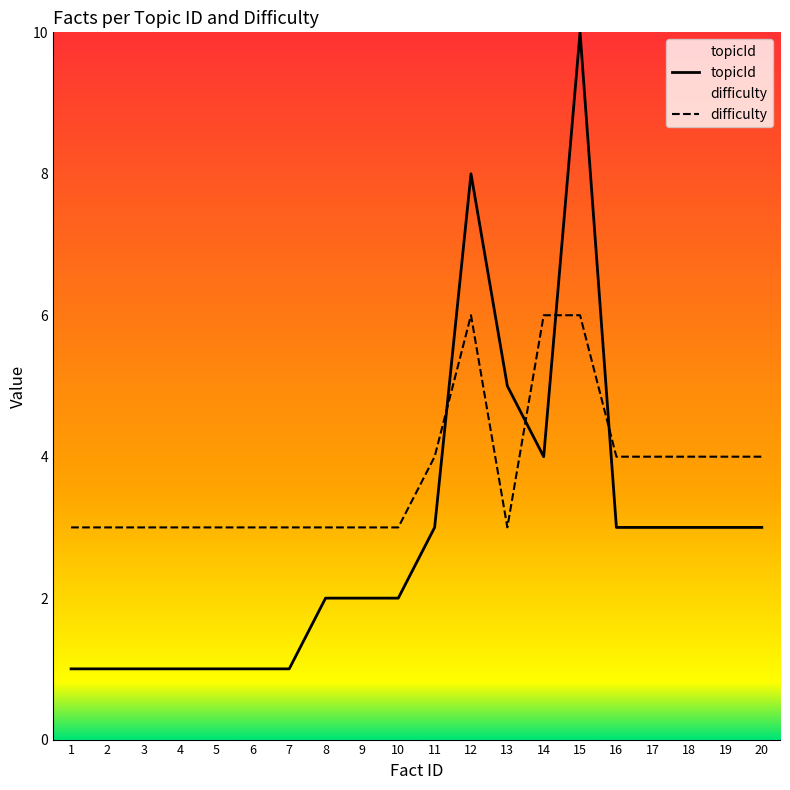

Reading left to right, list all the values displayed in this chart.

topicId: 1=1	2=1	3=1	4=1	5=1	6=1	7=1	8=2	9=2	10=2	11=3	12=8	13=5	14=4	15=10	16=3	17=3	18=3	19=3	20=3
difficulty: 1=3	2=3	3=3	4=3	5=3	6=3	7=3	8=3	9=3	10=3	11=4	12=6	13=3	14=6	15=6	16=4	17=4	18=4	19=4	20=4